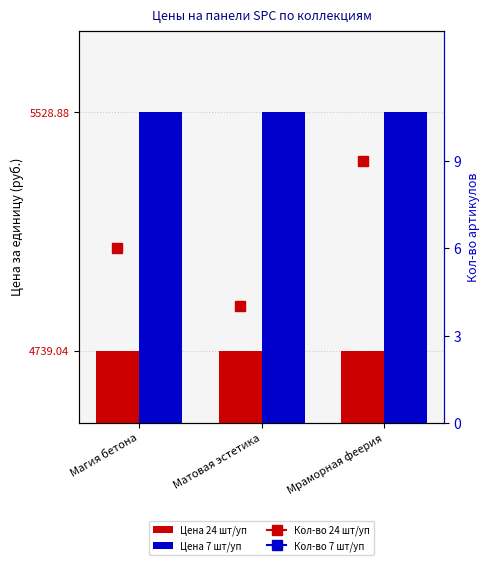

Is the value of Цена 7 шт/уп at Мраморная феерия greater than the value of Цена 24 шт/уп at Магия бетона?

Yes